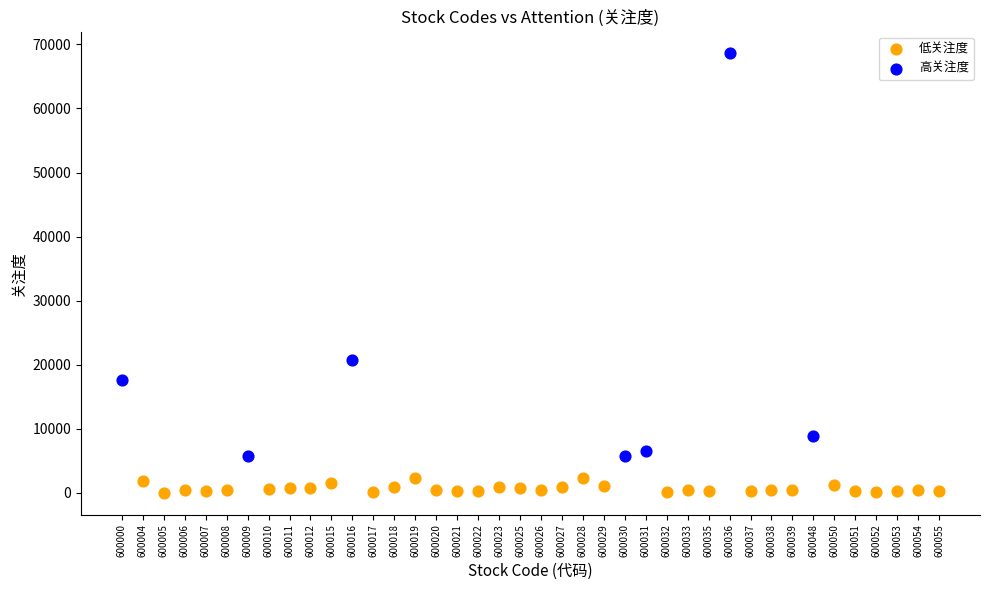

Which series has the widest spread of Y values?

高关注度